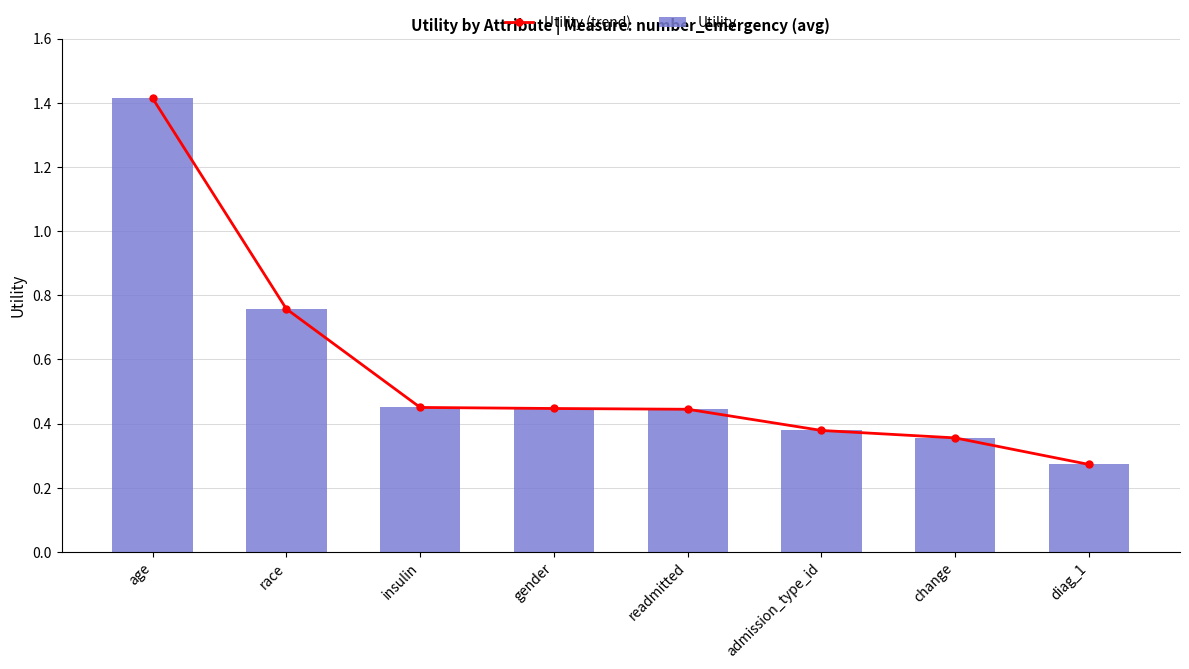

At how many categories does at least one series exceed 1?

1